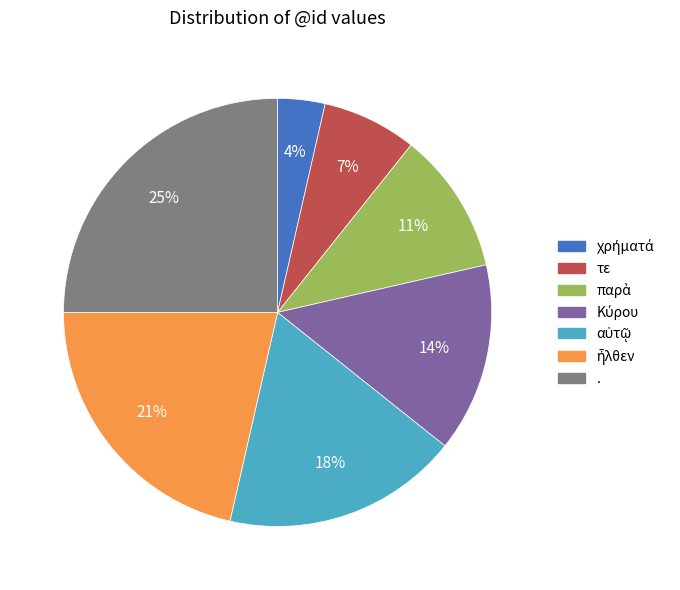

Count the number of slices in the pie.

7